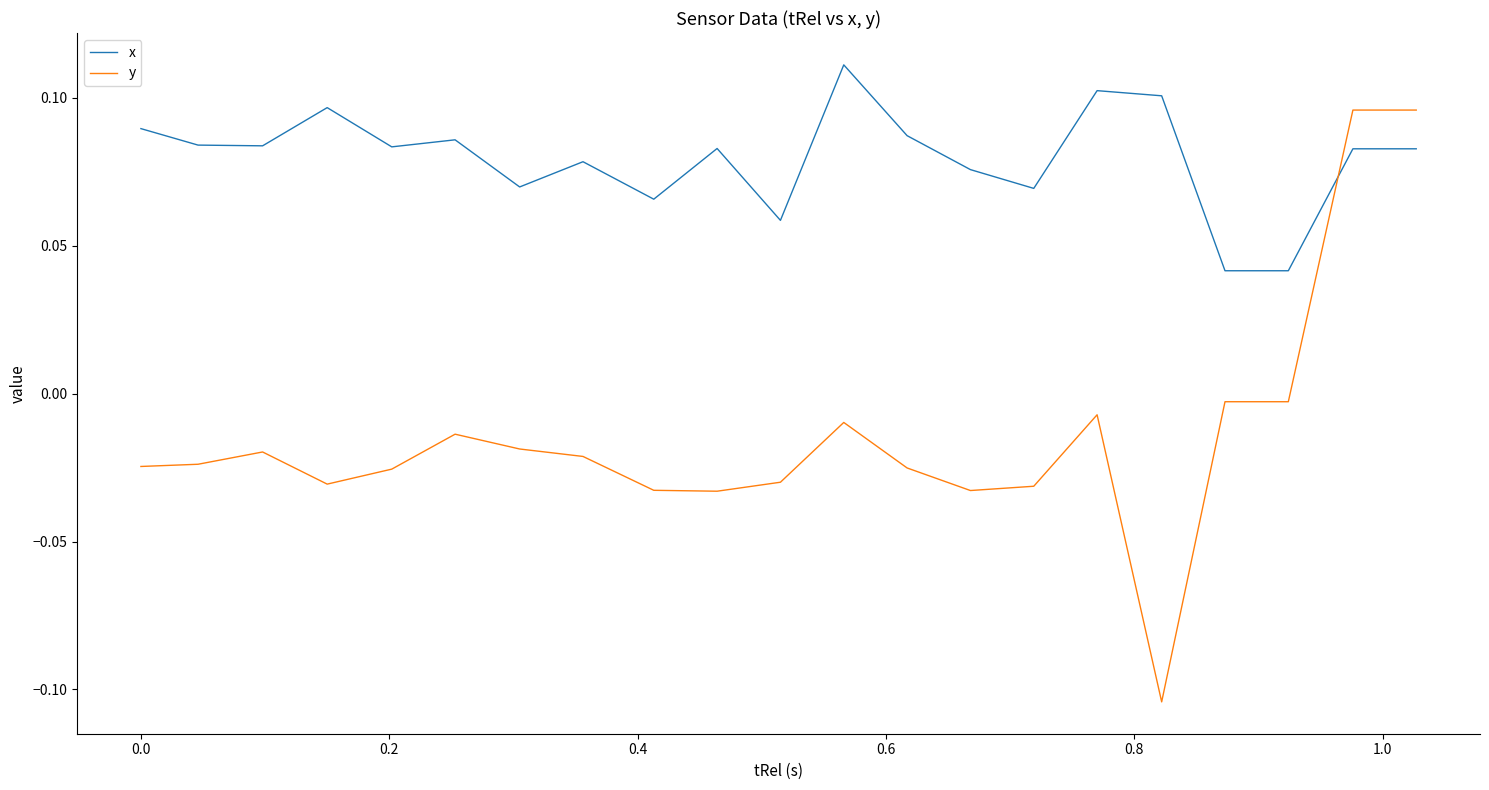

Count the number of data series in this chart.

2